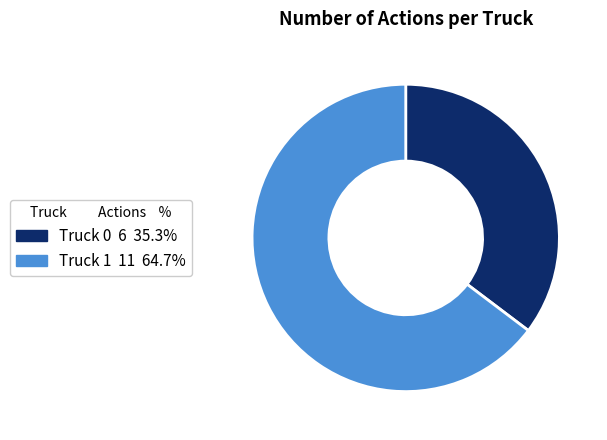

Combined, do Truck 0 and Truck 1 account for over 50%?

Yes